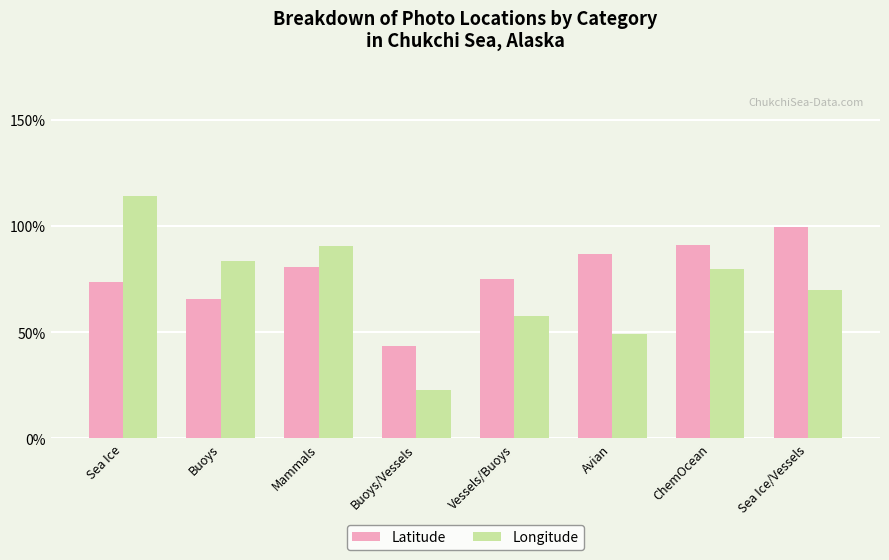

Between Sea Ice and Sea Ice/Vessels, which series saw the biggest shift?

Longitude